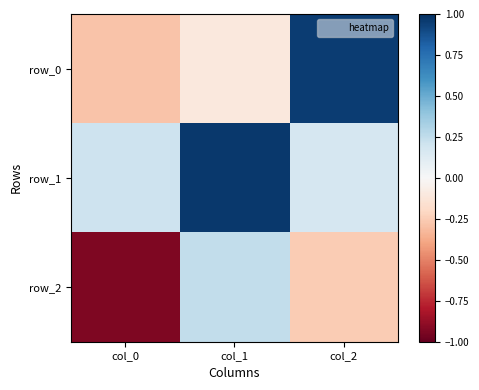

List the labels in order of row_1 value, largest first.

col_1, col_0, col_2